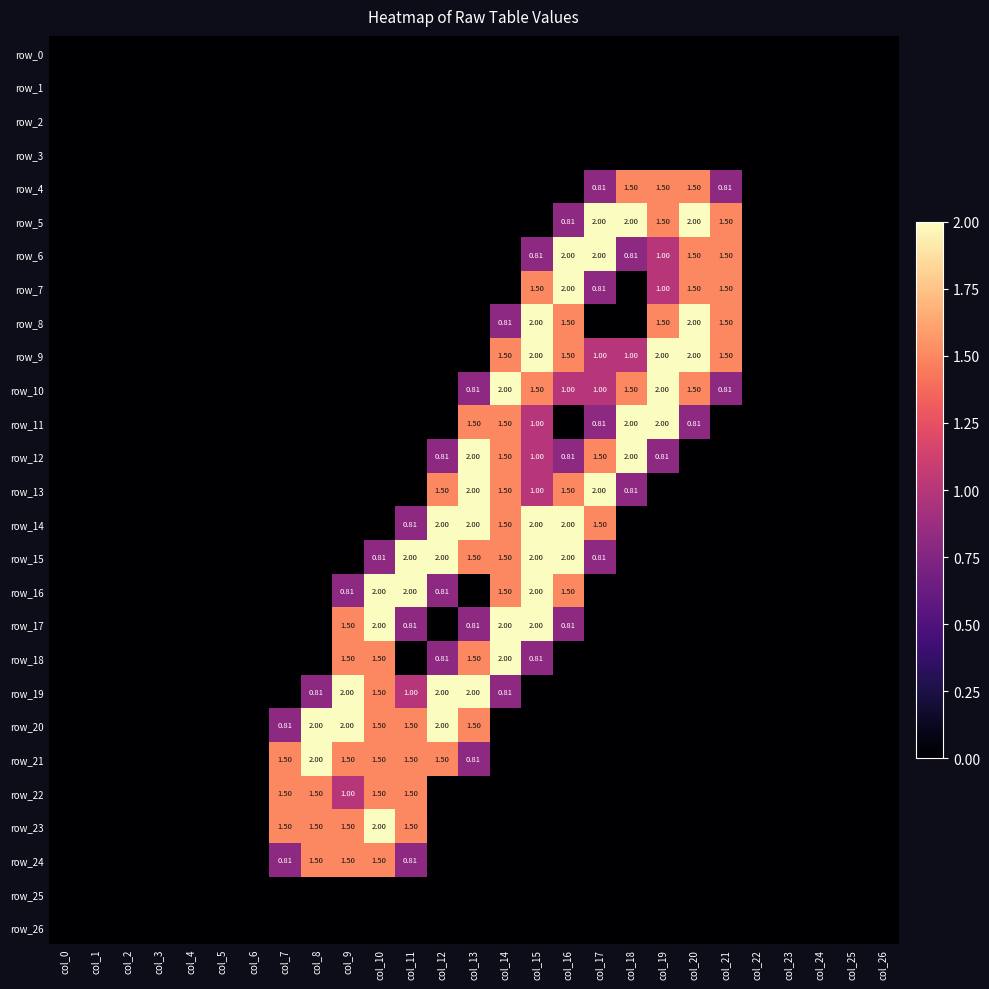

At how many categories does at least one series exceed 0?

15